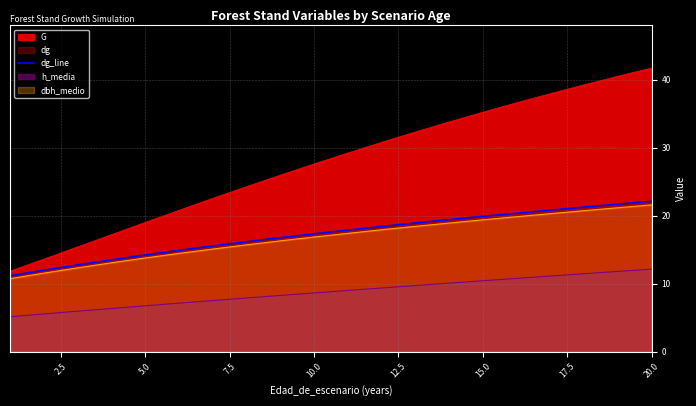

True or false: G and dbh_medio intersect in this chart.

False